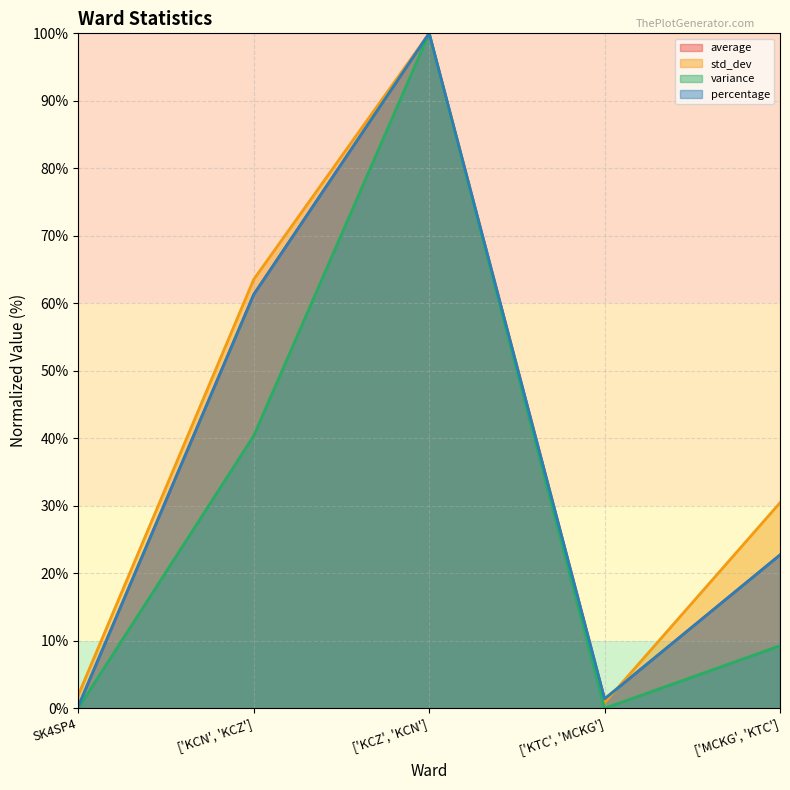

True or false: percentage has more than 2 interior local peaks.

False